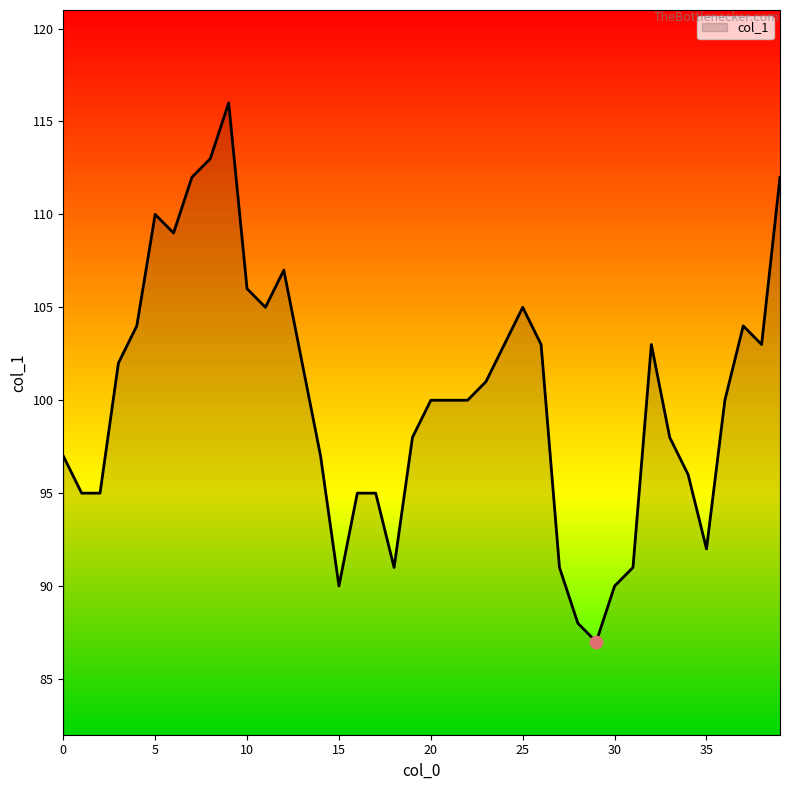

What is the greatest value displayed?

116